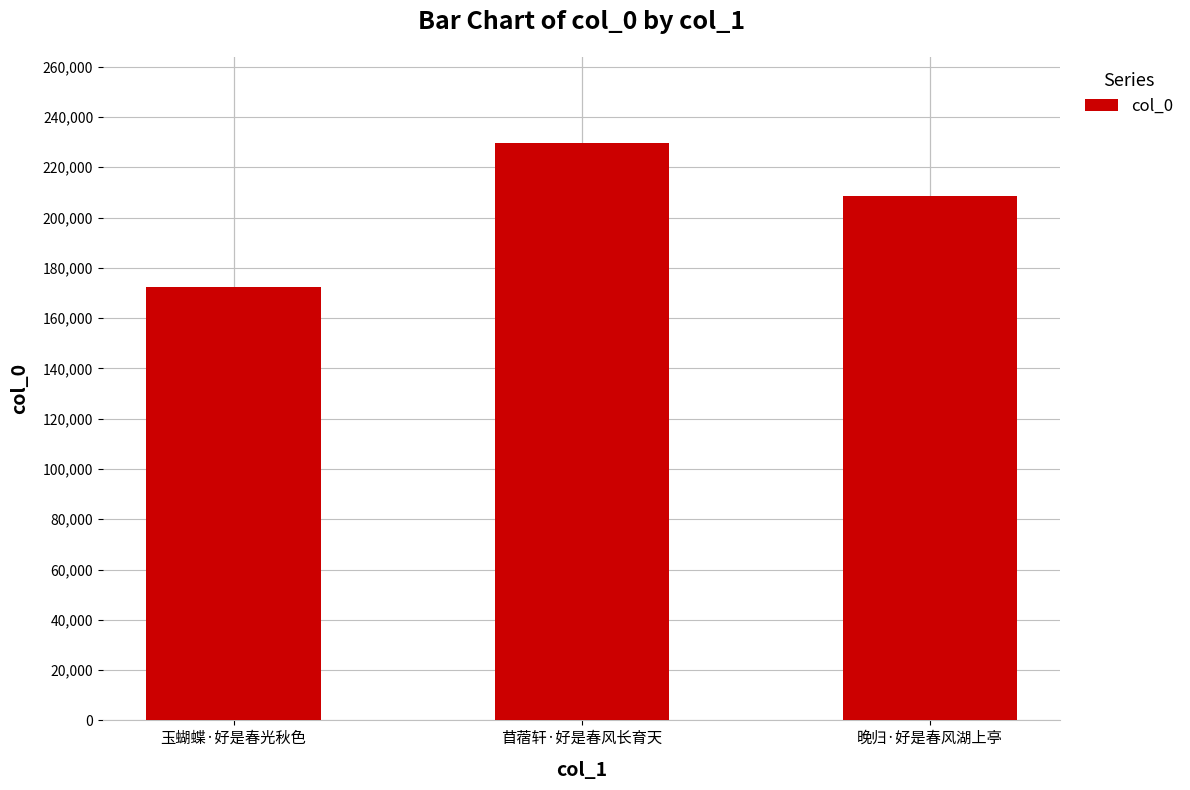

What is the change in value from 玉蝴蝶·好是春光秋色 to 晚归·好是春风湖上亭?

+36054